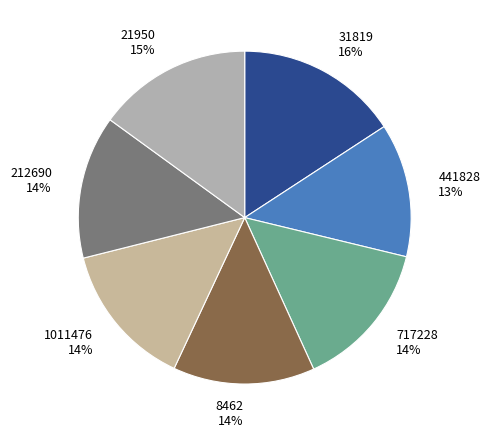

Is there any slice that represents more than half of the pie?

No